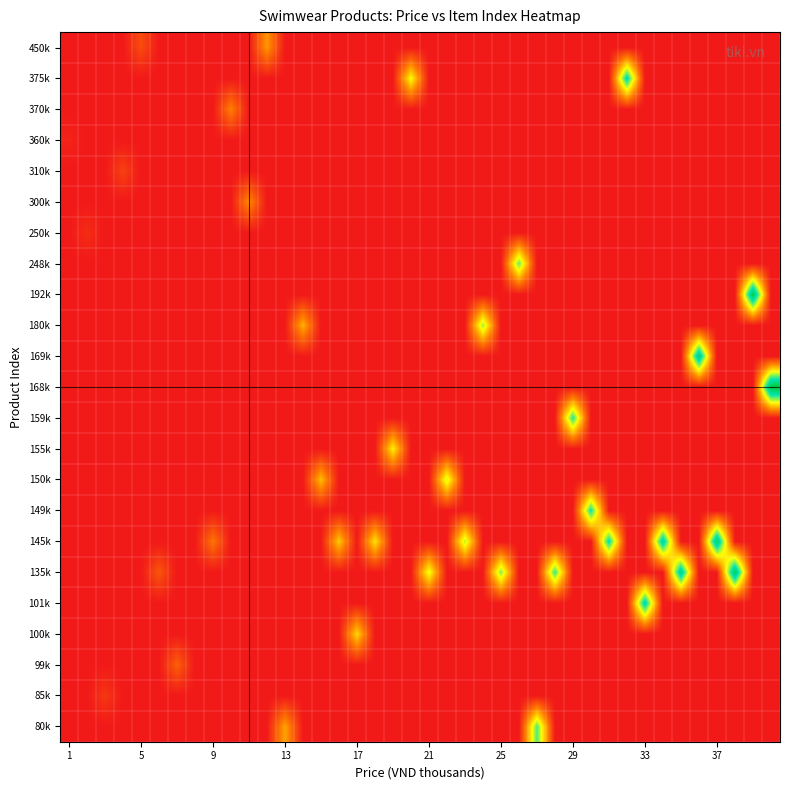

Reading left to right, what are all the values shown in this chart?

80k: 0	0	0	0	0	0	0	0	0	0	0	0	13	0	0	0	0	0	0	0	0	0	0	0	0	0	27	0	0	0	0	0	0	0	0	0	0	0	0	0
85k: 0	0	3	0	0	0	0	0	0	0	0	0	0	0	0	0	0	0	0	0	0	0	0	0	0	0	0	0	0	0	0	0	0	0	0	0	0	0	0	0
99k: 0	0	0	0	0	0	7	0	0	0	0	0	0	0	0	0	0	0	0	0	0	0	0	0	0	0	0	0	0	0	0	0	0	0	0	0	0	0	0	0
100k: 0	0	0	0	0	0	0	0	0	0	0	0	0	0	0	0	17	0	0	0	0	0	0	0	0	0	0	0	0	0	0	0	0	0	0	0	0	0	0	0
101k: 0	0	0	0	0	0	0	0	0	0	0	0	0	0	0	0	0	0	0	0	0	0	0	0	0	0	0	0	0	0	0	0	33	0	0	0	0	0	0	0
135k: 0	0	0	0	0	6	0	0	0	0	0	0	0	0	0	0	0	0	0	0	21	0	0	0	25	0	0	28	0	0	0	0	0	0	35	0	0	38	0	0
145k: 0	0	0	0	0	0	0	0	9	0	0	0	0	0	0	16	0	18	0	0	0	0	23	0	0	0	0	0	0	0	31	0	0	34	0	0	37	0	0	0
149k: 0	0	0	0	0	0	0	0	0	0	0	0	0	0	0	0	0	0	0	0	0	0	0	0	0	0	0	0	0	30	0	0	0	0	0	0	0	0	0	0
150k: 0	0	0	0	0	0	0	0	0	0	0	0	0	0	15	0	0	0	0	0	0	22	0	0	0	0	0	0	0	0	0	0	0	0	0	0	0	0	0	0
155k: 0	0	0	0	0	0	0	0	0	0	0	0	0	0	0	0	0	0	19	0	0	0	0	0	0	0	0	0	0	0	0	0	0	0	0	0	0	0	0	0
159k: 0	0	0	0	0	0	0	0	0	0	0	0	0	0	0	0	0	0	0	0	0	0	0	0	0	0	0	0	29	0	0	0	0	0	0	0	0	0	0	0
168k: 0	0	0	0	0	0	0	0	0	0	0	0	0	0	0	0	0	0	0	0	0	0	0	0	0	0	0	0	0	0	0	0	0	0	0	0	0	0	0	40
169k: 0	0	0	0	0	0	0	0	0	0	0	0	0	0	0	0	0	0	0	0	0	0	0	0	0	0	0	0	0	0	0	0	0	0	0	36	0	0	0	0
180k: 0	0	0	0	0	0	0	0	0	0	0	0	0	14	0	0	0	0	0	0	0	0	0	24	0	0	0	0	0	0	0	0	0	0	0	0	0	0	0	0
192k: 0	0	0	0	0	0	0	0	0	0	0	0	0	0	0	0	0	0	0	0	0	0	0	0	0	0	0	0	0	0	0	0	0	0	0	0	0	0	39	0
248k: 0	0	0	0	0	0	0	0	0	0	0	0	0	0	0	0	0	0	0	0	0	0	0	0	0	26	0	0	0	0	0	0	0	0	0	0	0	0	0	0
250k: 0	2	0	0	0	0	0	0	0	0	0	0	0	0	0	0	0	0	0	0	0	0	0	0	0	0	0	0	0	0	0	0	0	0	0	0	0	0	0	0
300k: 0	0	0	0	0	0	0	0	0	0	11	0	0	0	0	0	0	0	0	0	0	0	0	0	0	0	0	0	0	0	0	0	0	0	0	0	0	0	0	0
310k: 0	0	0	4	0	0	0	0	0	0	0	0	0	0	0	0	0	0	0	0	0	0	0	0	0	0	0	0	0	0	0	0	0	0	0	0	0	0	0	0
360k: 1	0	0	0	0	0	0	0	0	0	0	0	0	0	0	0	0	0	0	0	0	0	0	0	0	0	0	0	0	0	0	0	0	0	0	0	0	0	0	0
370k: 0	0	0	0	0	0	0	0	0	10	0	0	0	0	0	0	0	0	0	0	0	0	0	0	0	0	0	0	0	0	0	0	0	0	0	0	0	0	0	0
375k: 0	0	0	0	0	0	0	0	0	0	0	0	0	0	0	0	0	0	0	20	0	0	0	0	0	0	0	0	0	0	0	32	0	0	0	0	0	0	0	0
450k: 0	0	0	0	5	0	0	0	0	0	0	12	0	0	0	0	0	0	0	0	0	0	0	0	0	0	0	0	0	0	0	0	0	0	0	0	0	0	0	0